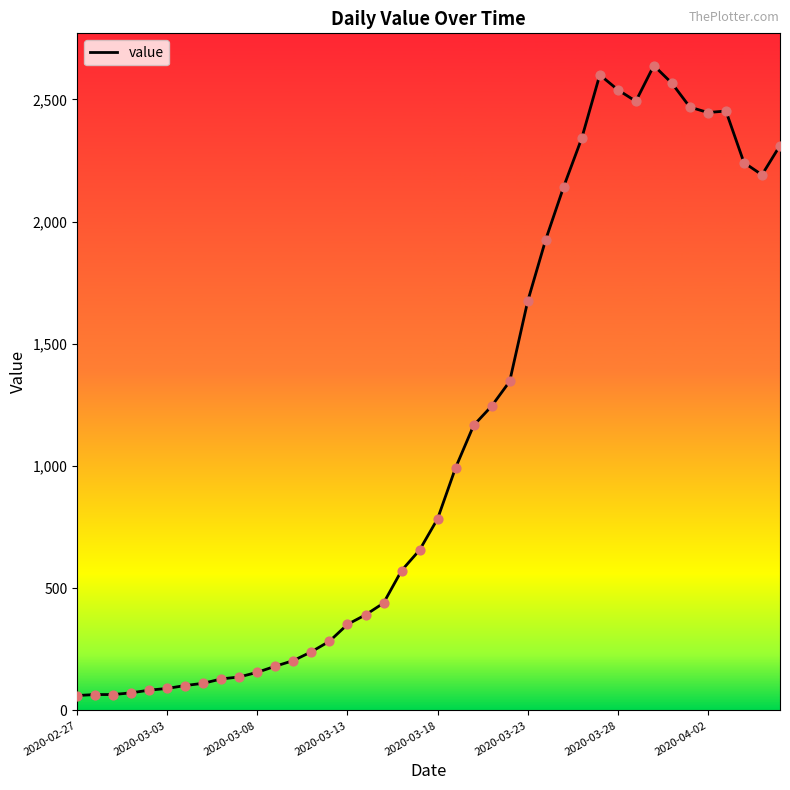

What is the minimum value shown in the chart?

61